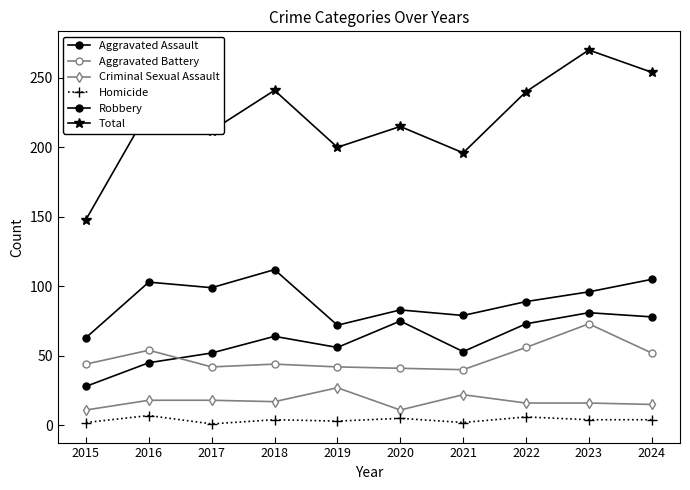

How many lines are shown in the chart?

6